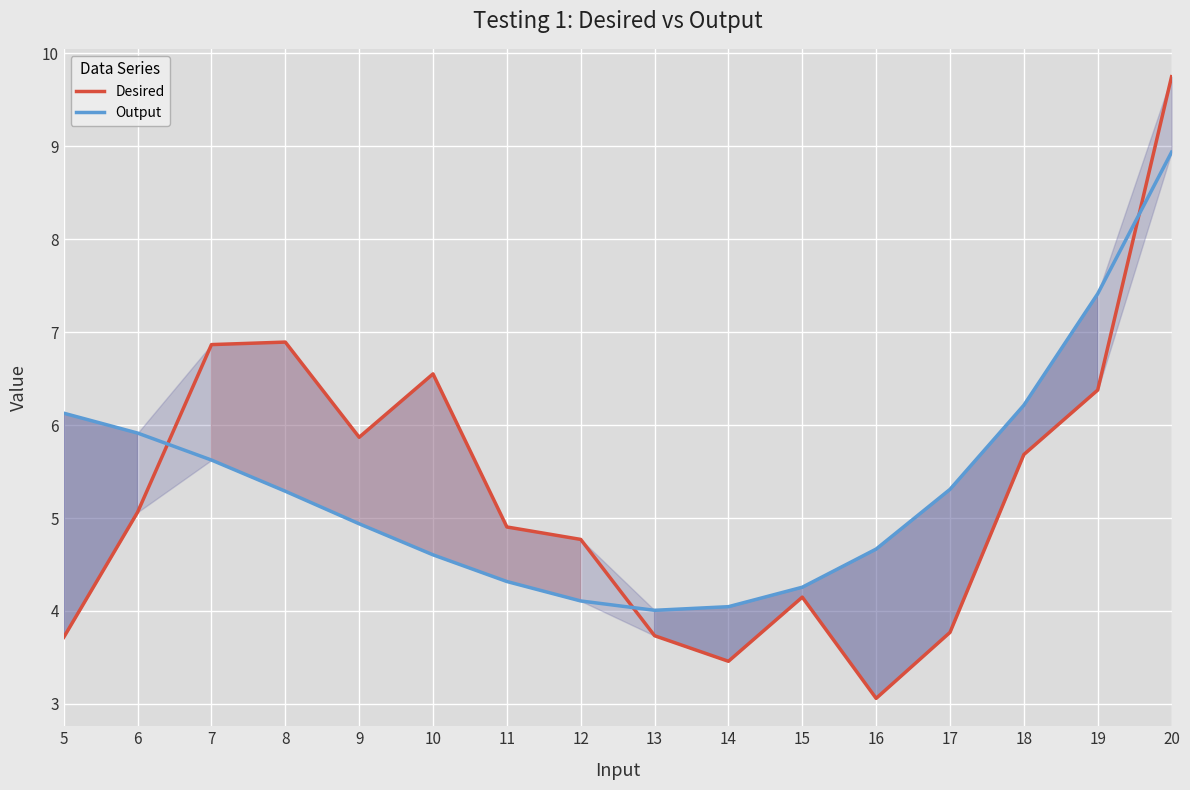

How many values in the Desired series are below 5?

8